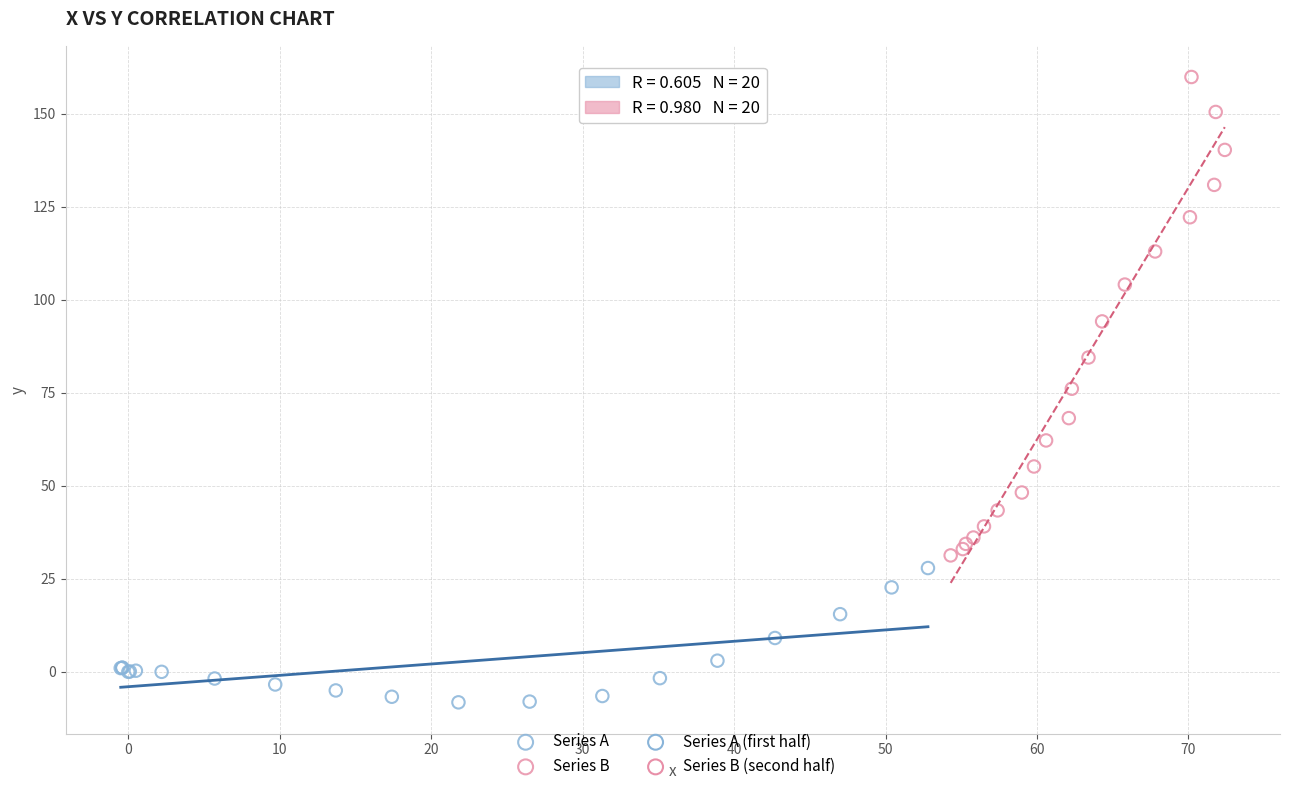

Which series has the widest spread of Y values?

Series B